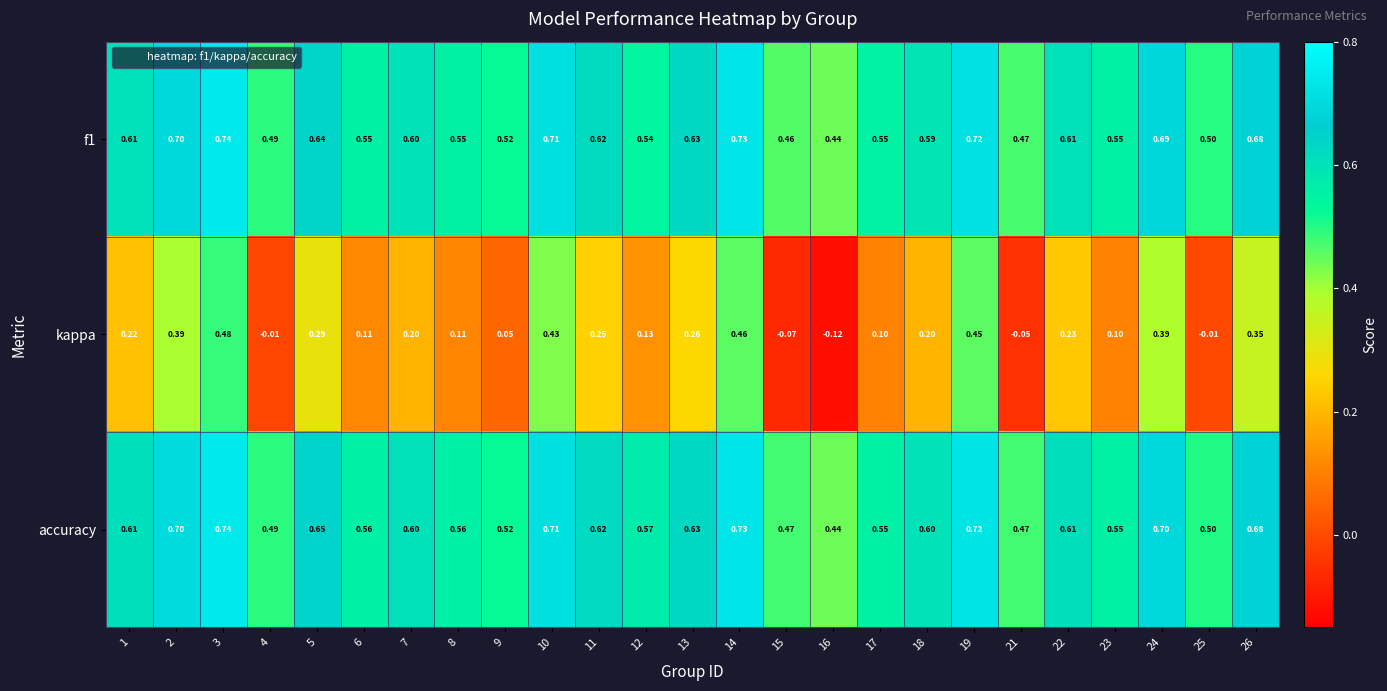

Is the value of accuracy at 4 greater than the value of f1 at 24?

No